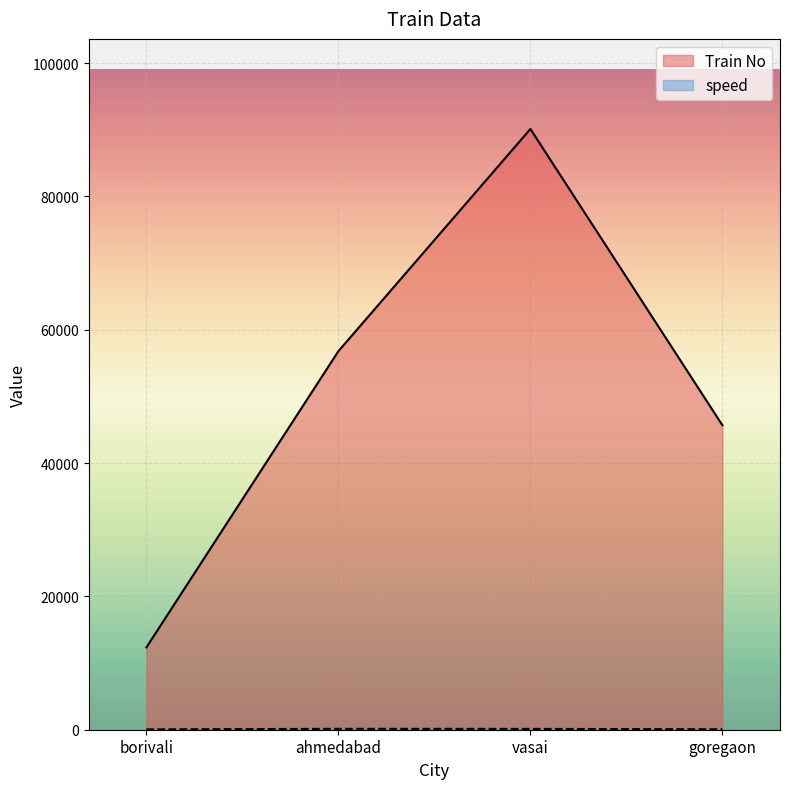

Between goregaon and borivali, which is larger?

goregaon